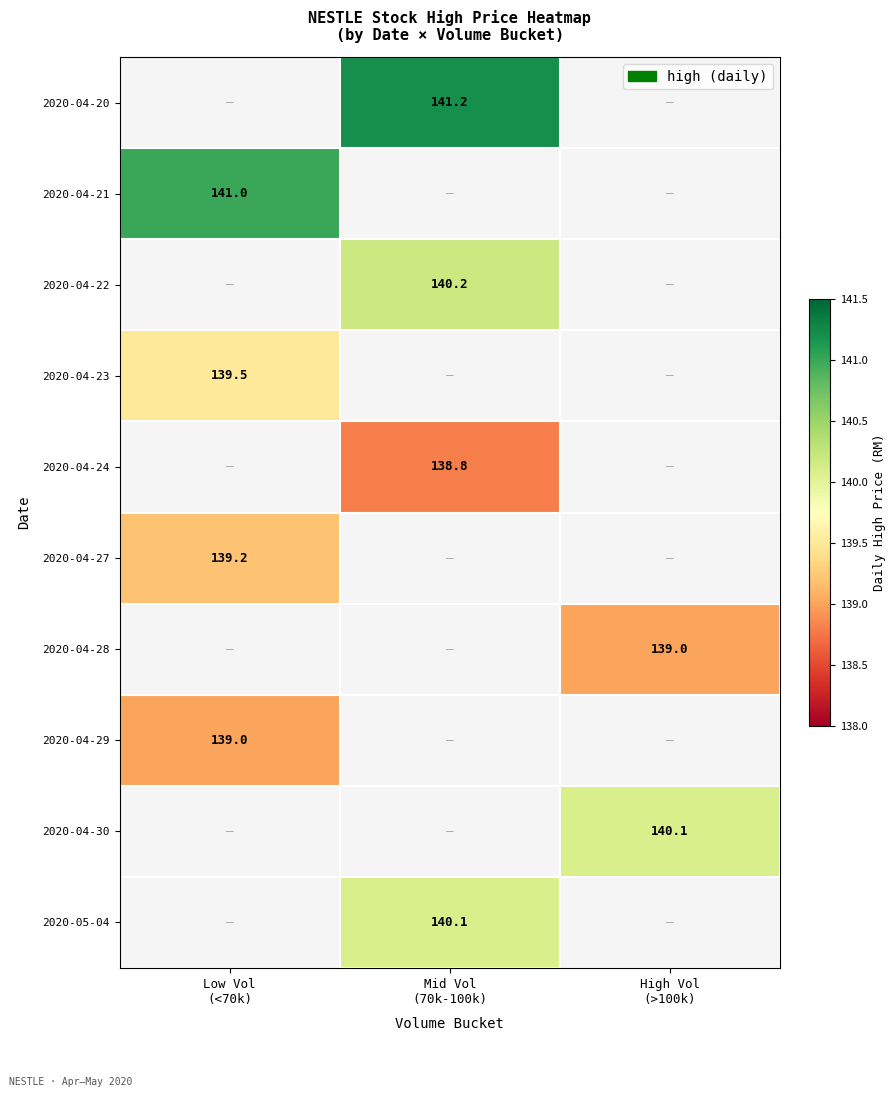

Where is 2020-04-29 nearest to the value 139?

Low Vol (<70k)